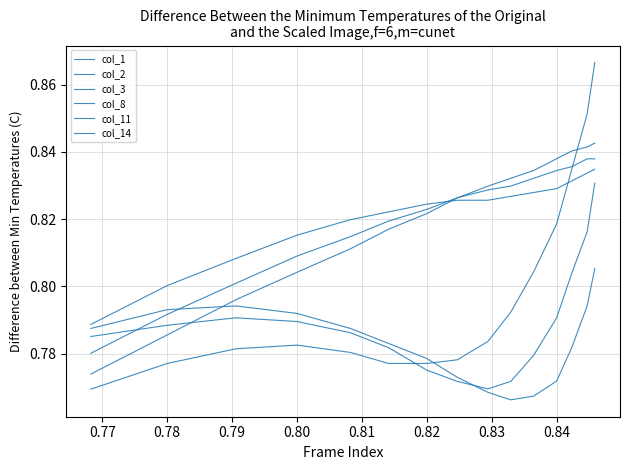

What is the label of the 2nd point from the left?

0.78